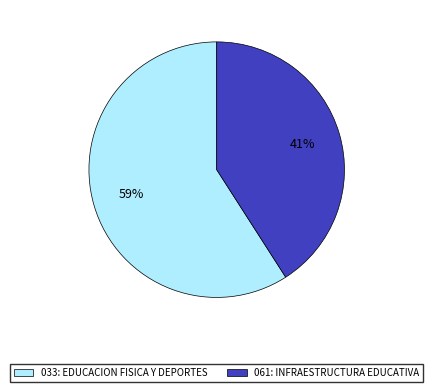

Which category has the smallest portion of the pie?

061: INFRAESTRUCTURA EDUCATIVA